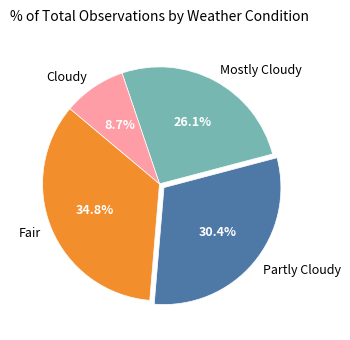

Combined, do Mostly Cloudy and Fair account for over 50%?

Yes